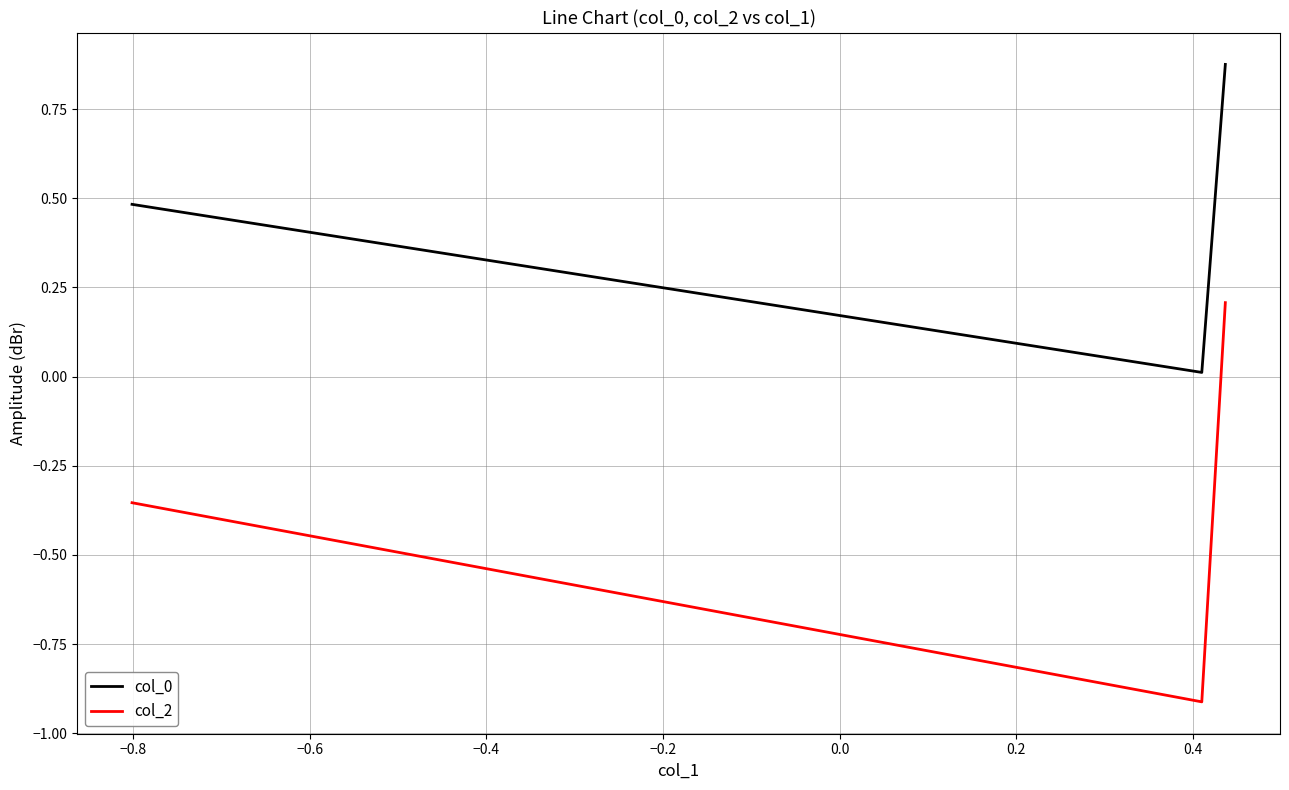

What is the sum of all col_0 values?

1.4